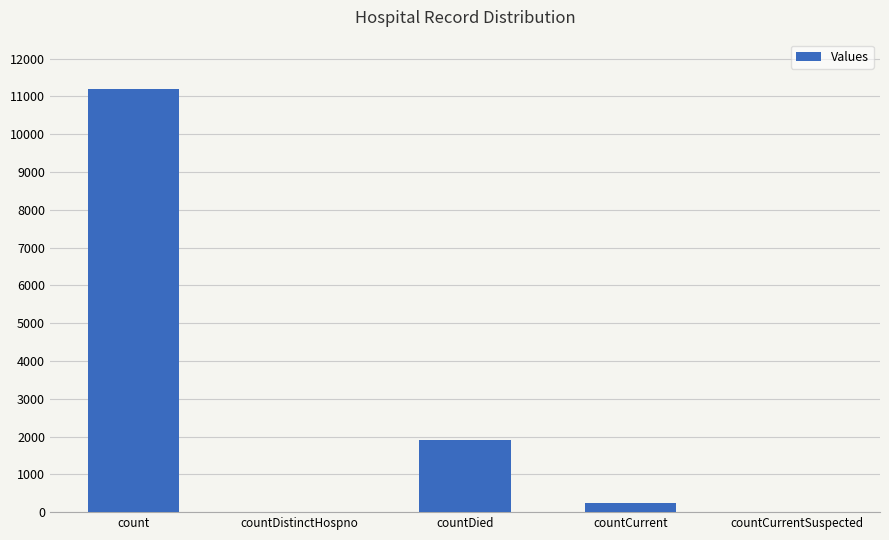

Reading right to left, what are all the values shown in this chart?

0	251	1908	0	11207